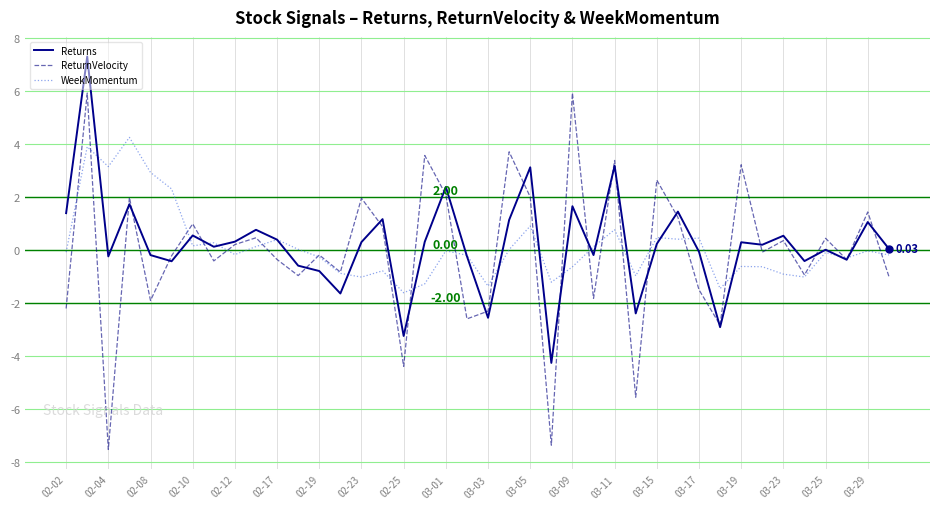

List the series in order of their peak value, lowest first.

WeekMomentum, ReturnVelocity, Returns